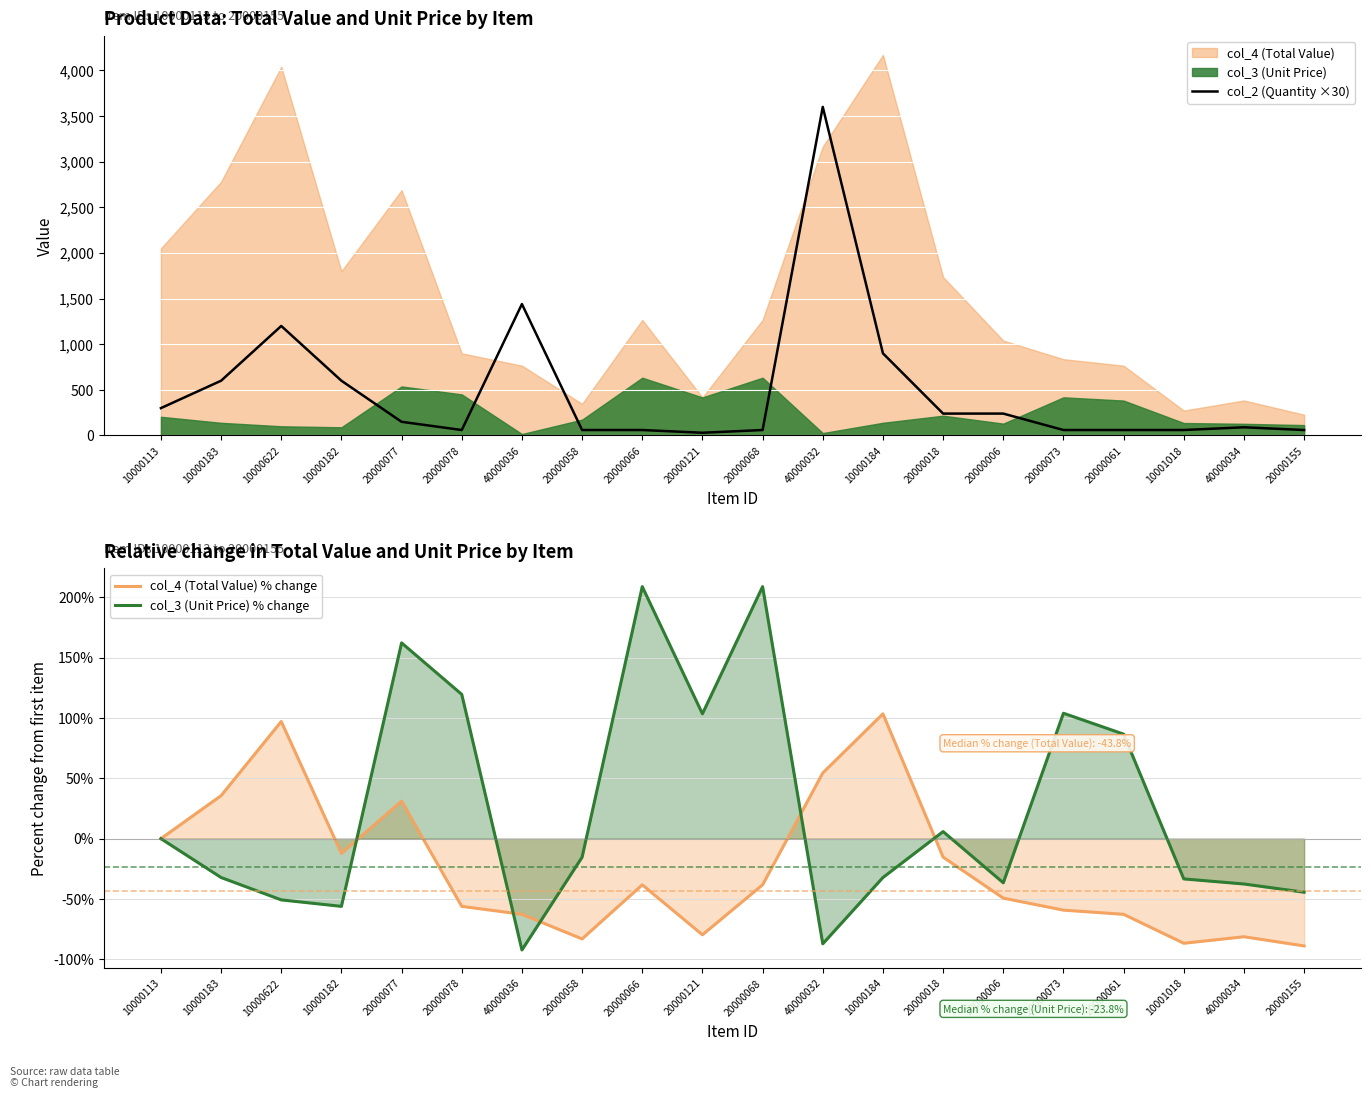

How many values in the col_3 (Unit Price) % change series exceed -15?

9